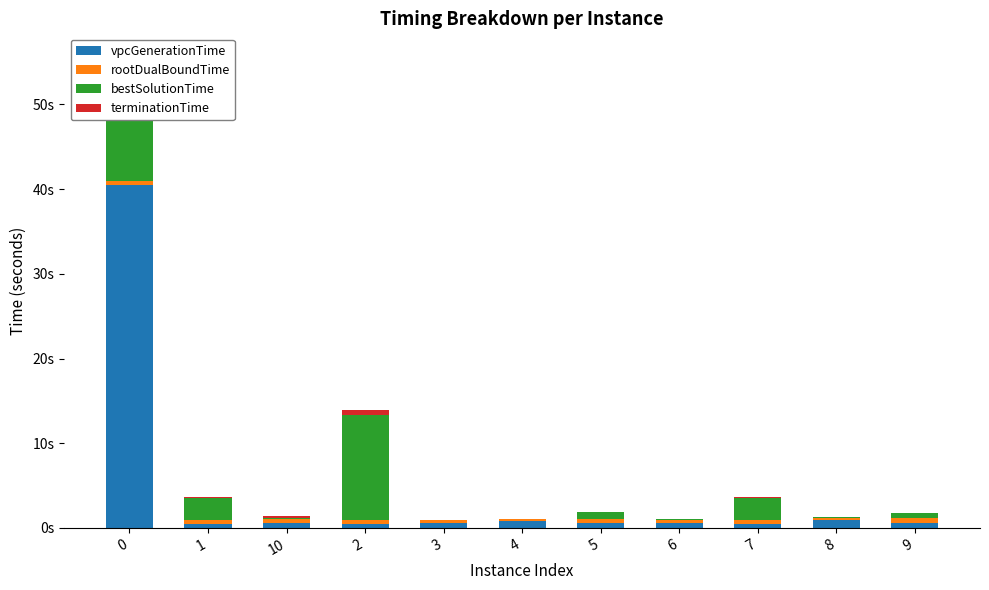

What is the total value across all series at 5?

1.9